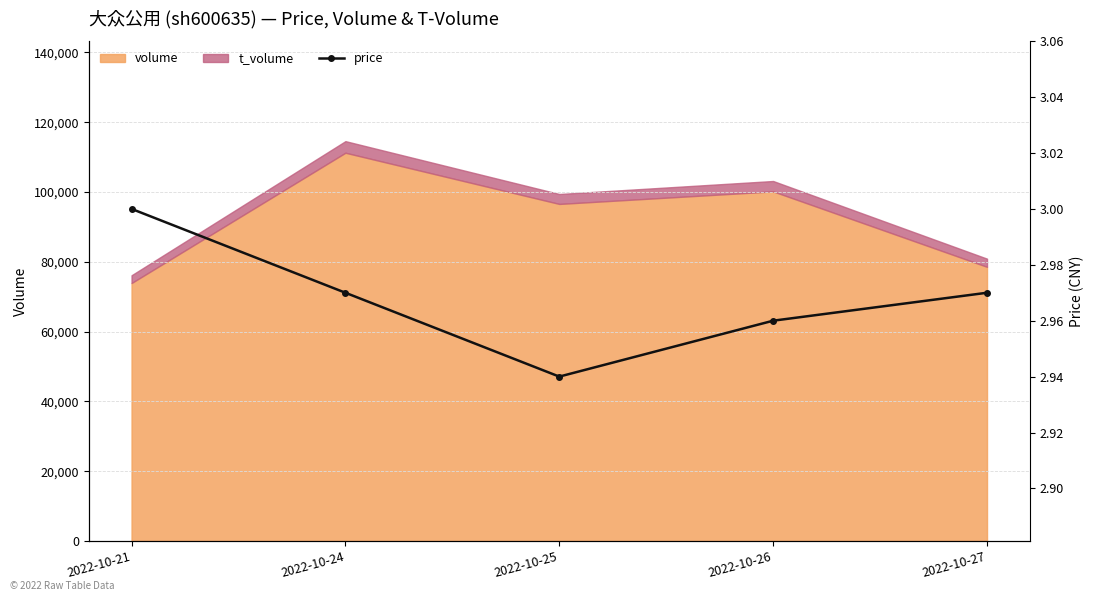

Count the values in the range 2 to 3.

5